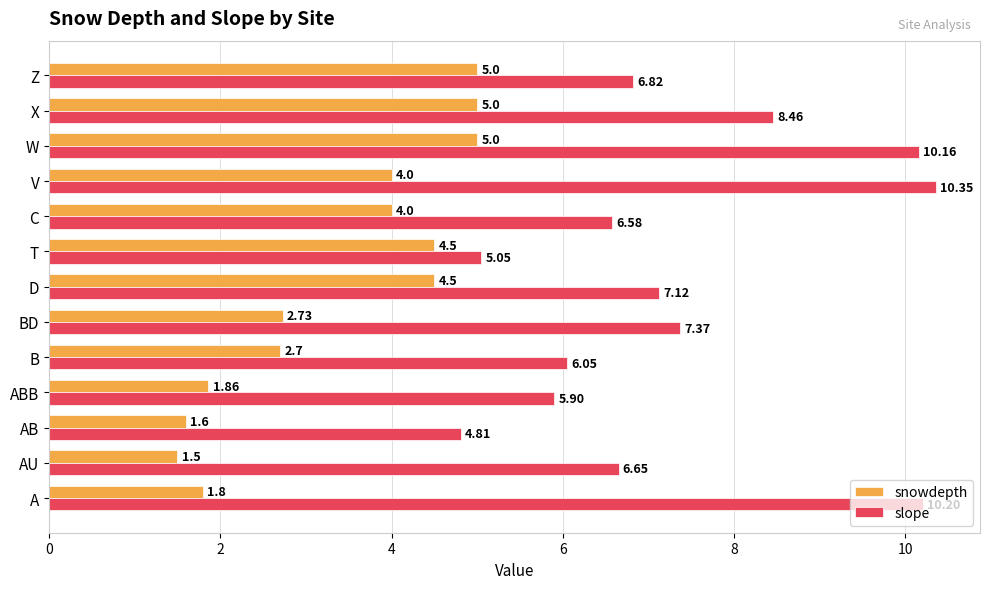

What are all the series names shown in the legend?

snowdepth, slope